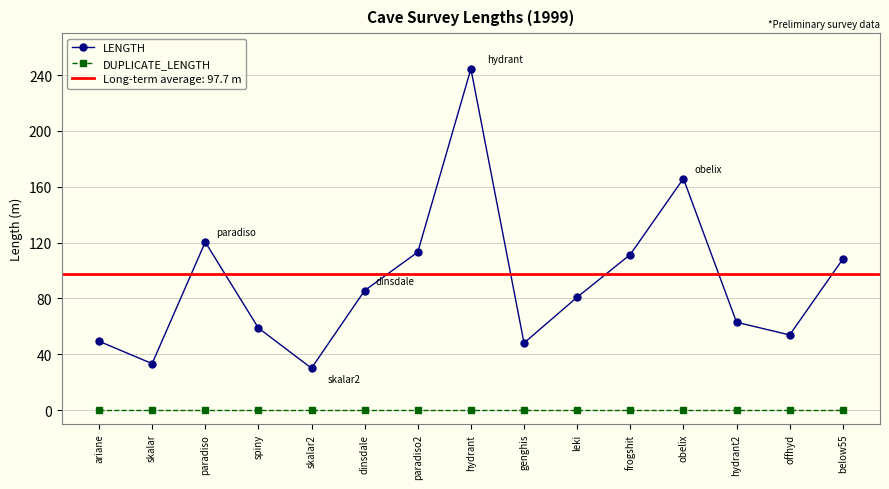

What is the difference between the second highest and minimum values in the LENGTH series?

135.8